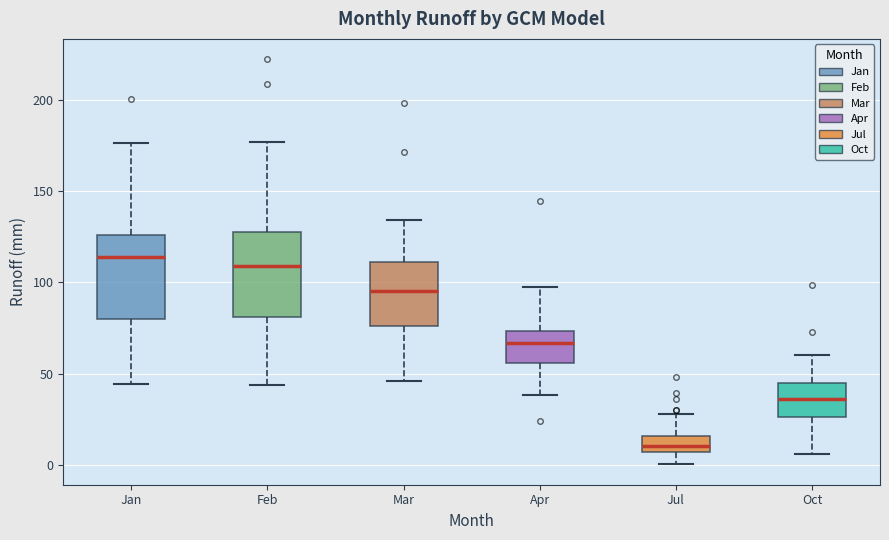

Reading left to right, read every box against the y-axis: the position of its median line, the range the box covers, and the ends of its whiskers. The values are not printed on the chart, so give them approximately, as read against the axis.

Jan: median 115, box 80 to 125, whiskers 45 to 175
Feb: median 110, box 80 to 125, whiskers 45 to 175
Mar: median 95, box 75 to 110, whiskers 45 to 135
Apr: median 65, box 55 to 75, whiskers 40 to 95
Jul: median 10, box 5 to 15, whiskers 0 to 30
Oct: median 35, box 25 to 45, whiskers 5 to 60